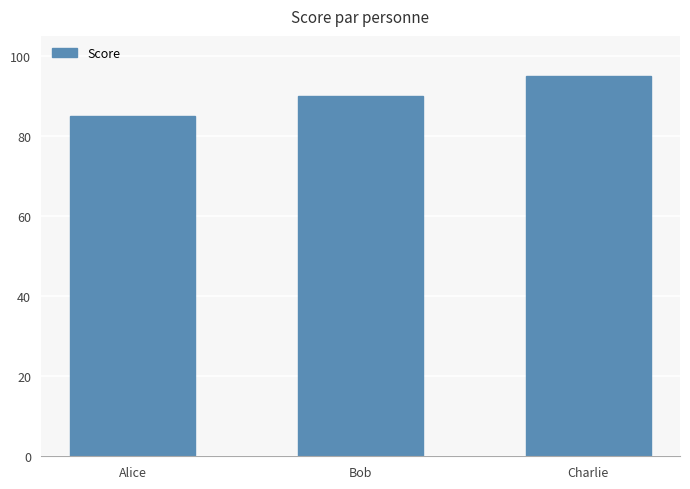

What is the label of the 2nd bar from the left?

Bob